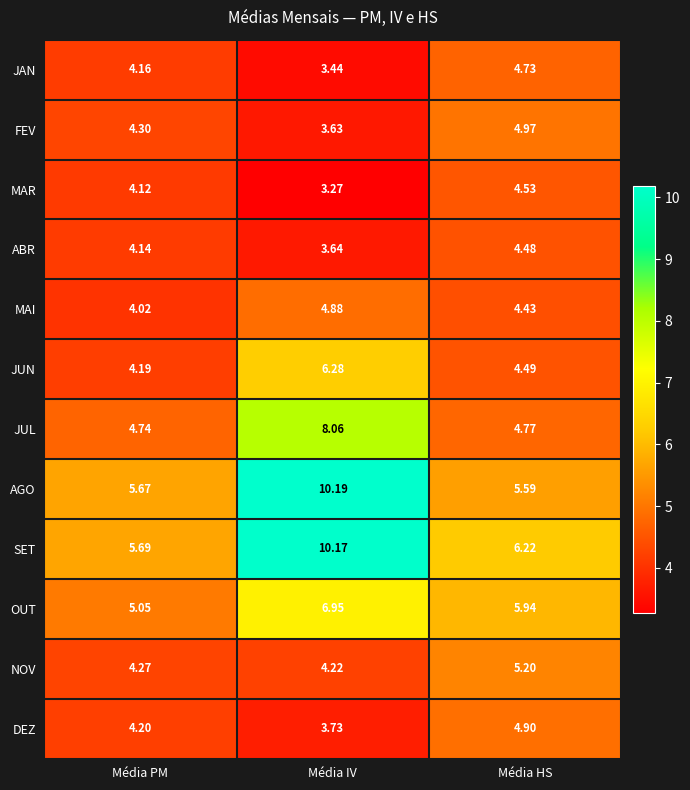

Rank the series at Média PM from lowest to highest value.

MAI, MAR, ABR, JAN, JUN, DEZ, NOV, FEV, JUL, OUT, AGO, SET